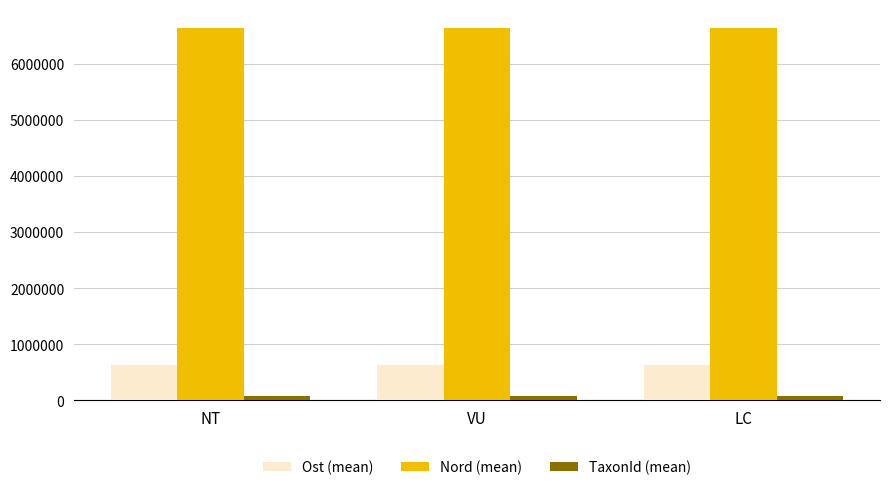

What is the highest value of the Nord (mean) series?

6644703.6